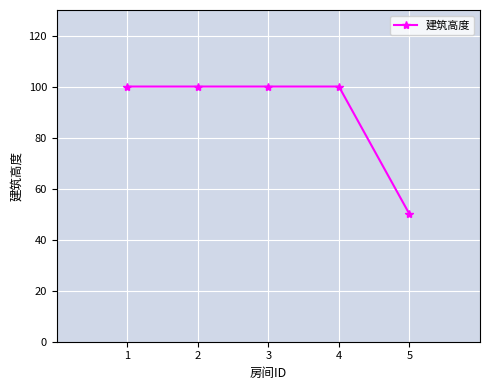

What is the smallest value displayed?

50